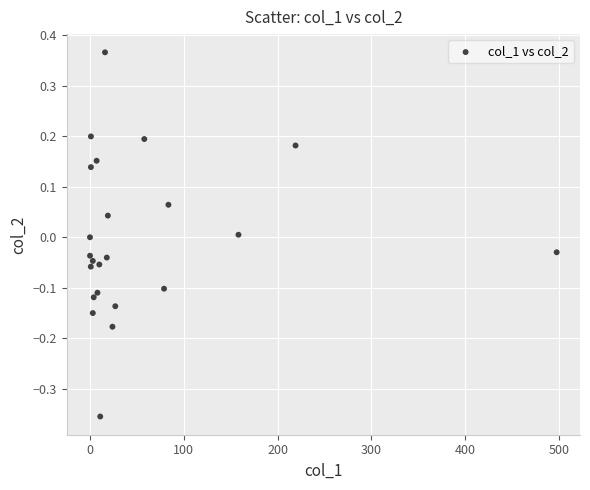

What is the range of Y values (max minus min)?

0.7